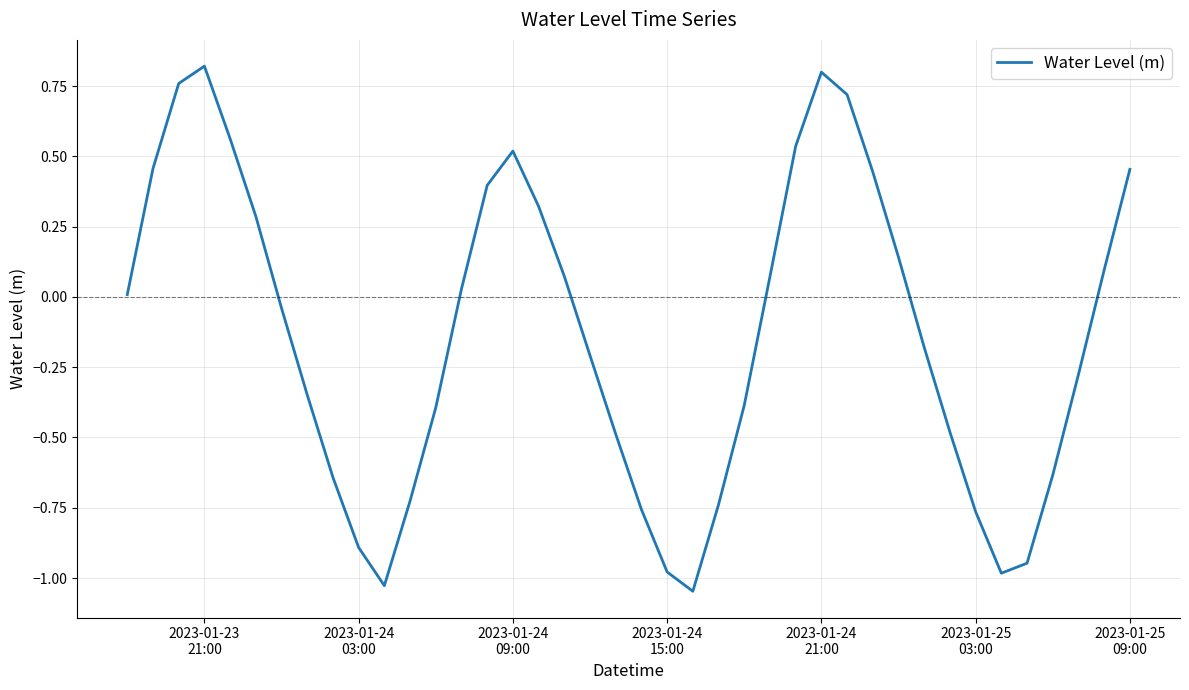

What is the difference between the maximum and minimum values?

1.9